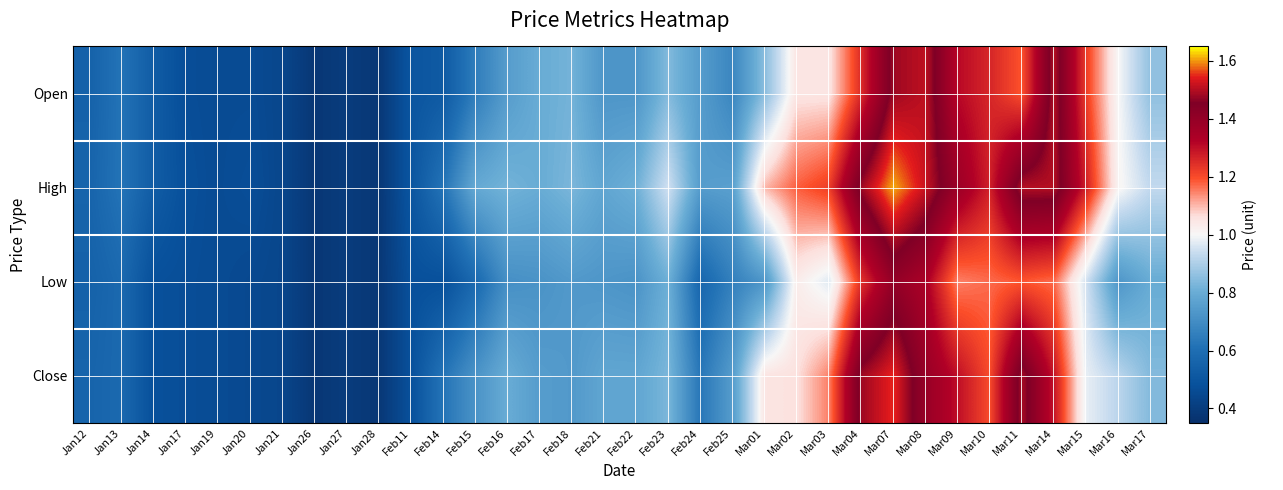

What is the greatest value displayed?

1.6